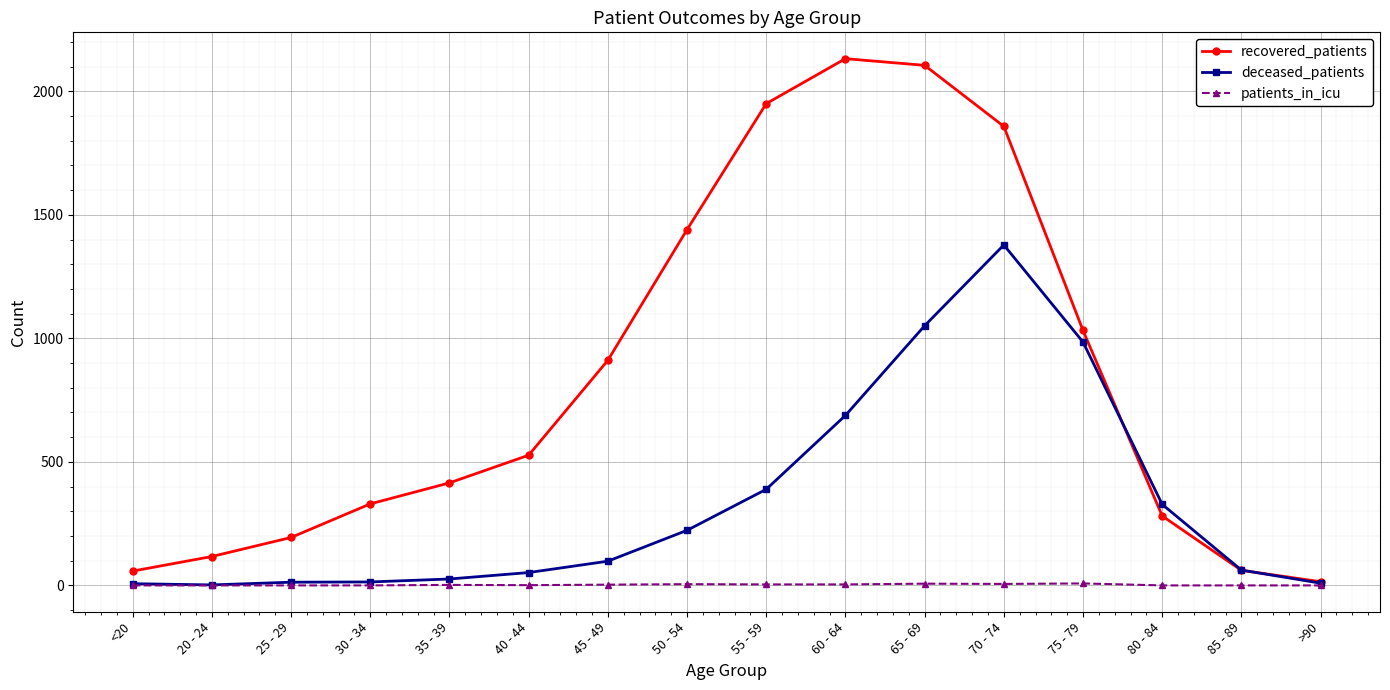

What is the label of the 4th point from the left?

30 - 34